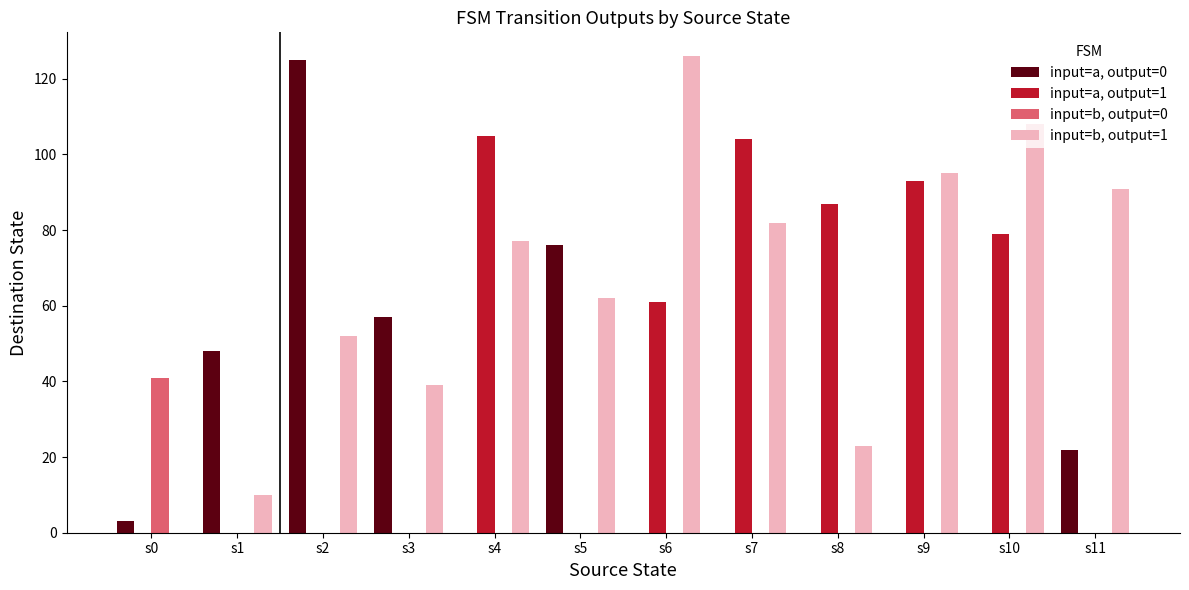

How many categories are shown in the chart?

12